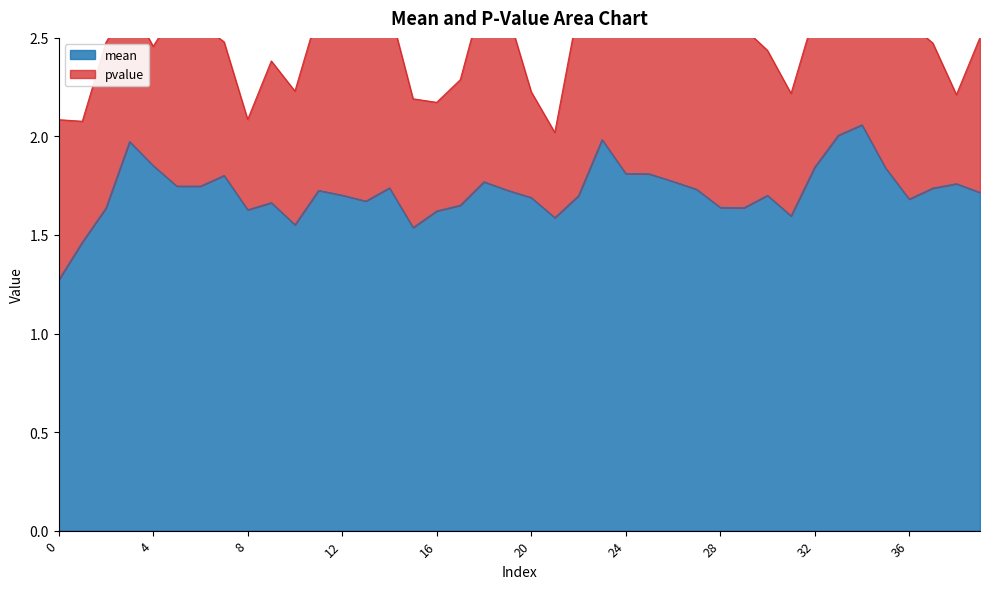

How many points are lower than both their immediate neighbors (excluding endpoints)?

8